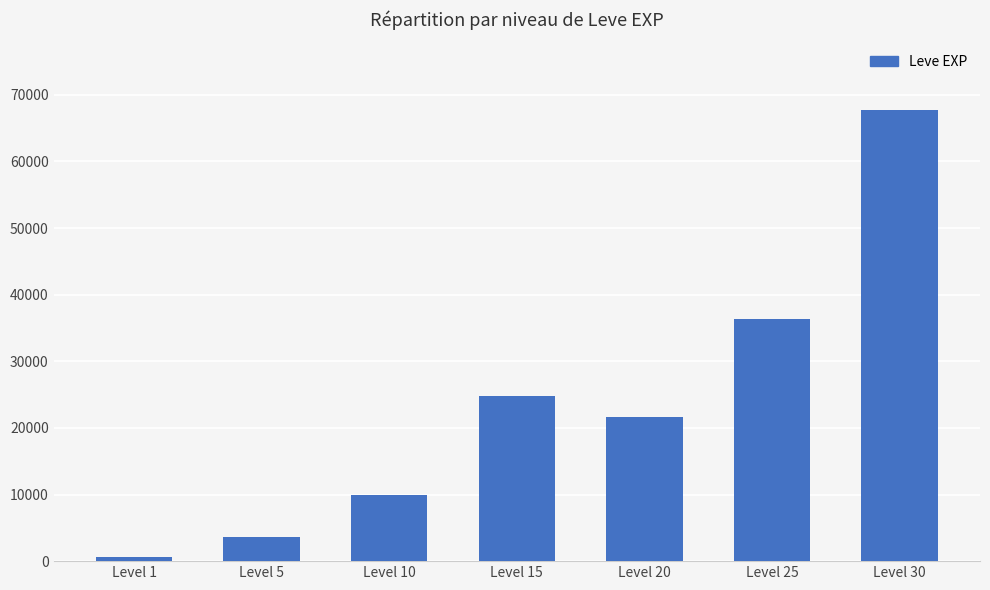

Count the number of categories in the chart.

7